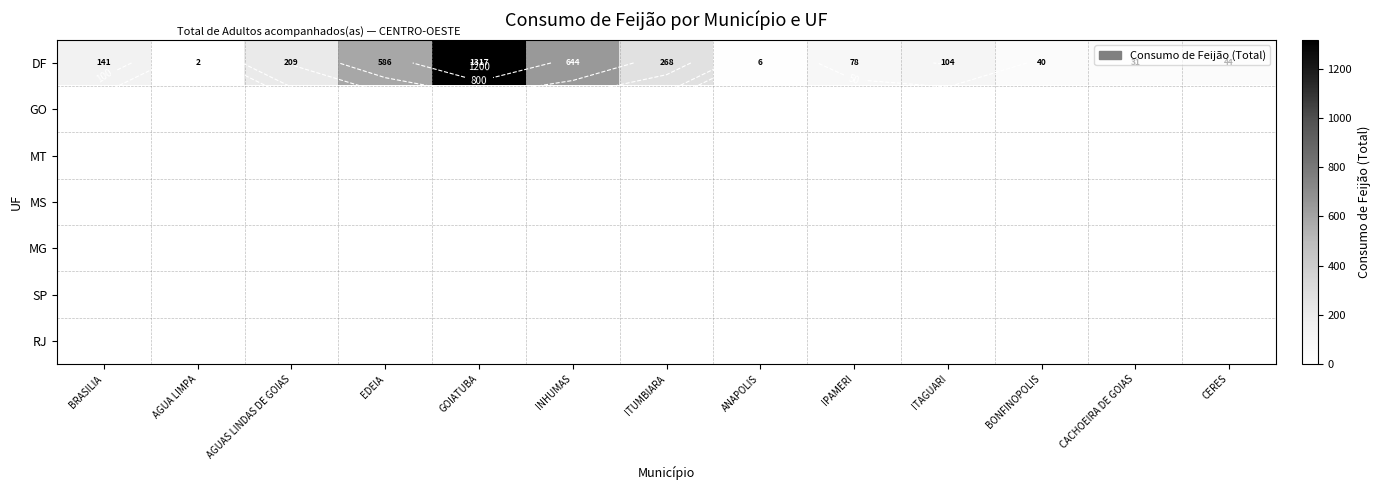

Rank the series by their maximum value, from lowest to highest.

GO, MT, MS, MG, SP, RJ, DF